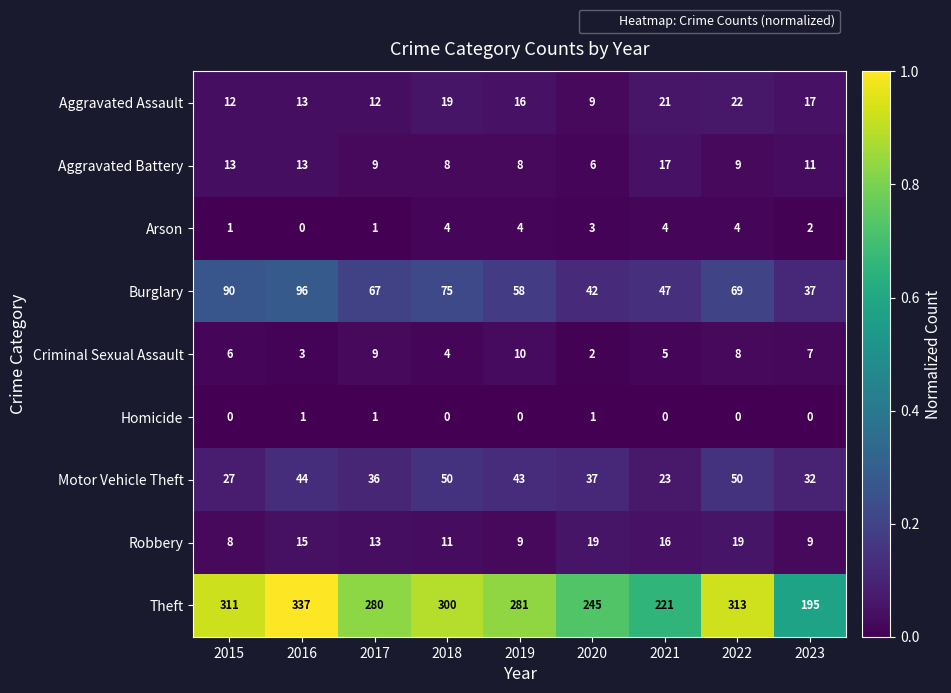

What is the minimum value for Aggravated Battery?

6